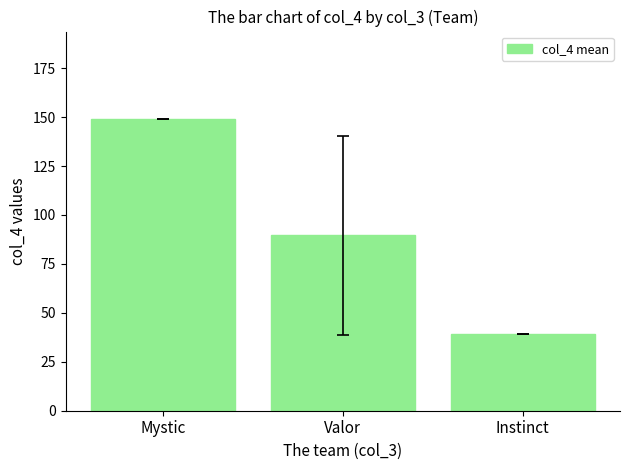

Reading left to right, extract all data points from this chart.

Mystic=149.0	Valor=89.7	Instinct=39.0